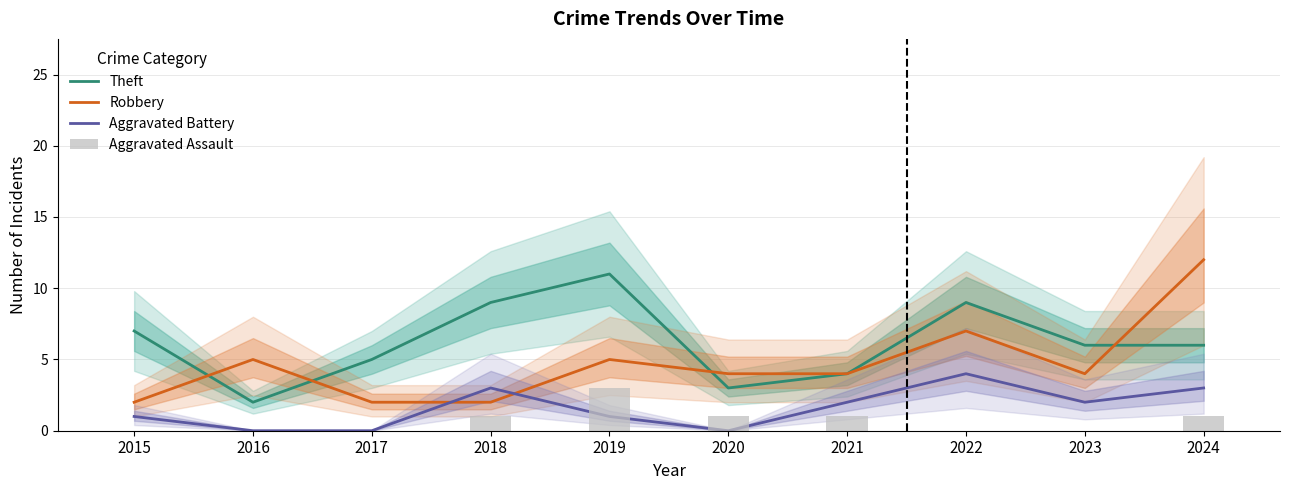

True or false: Aggravated Battery has a value of 1 at 2024.

False